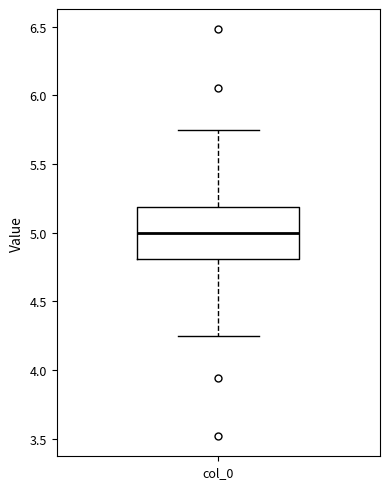

Transcribe this box plot: give where the median line is, the range the box spans, and where the two whiskers end, as read against the y-axis. The values are not printed on the chart, so give them approximately, as read against the axis.

median 5.00, box 4.80 to 5.20, whiskers 4.25 to 5.75